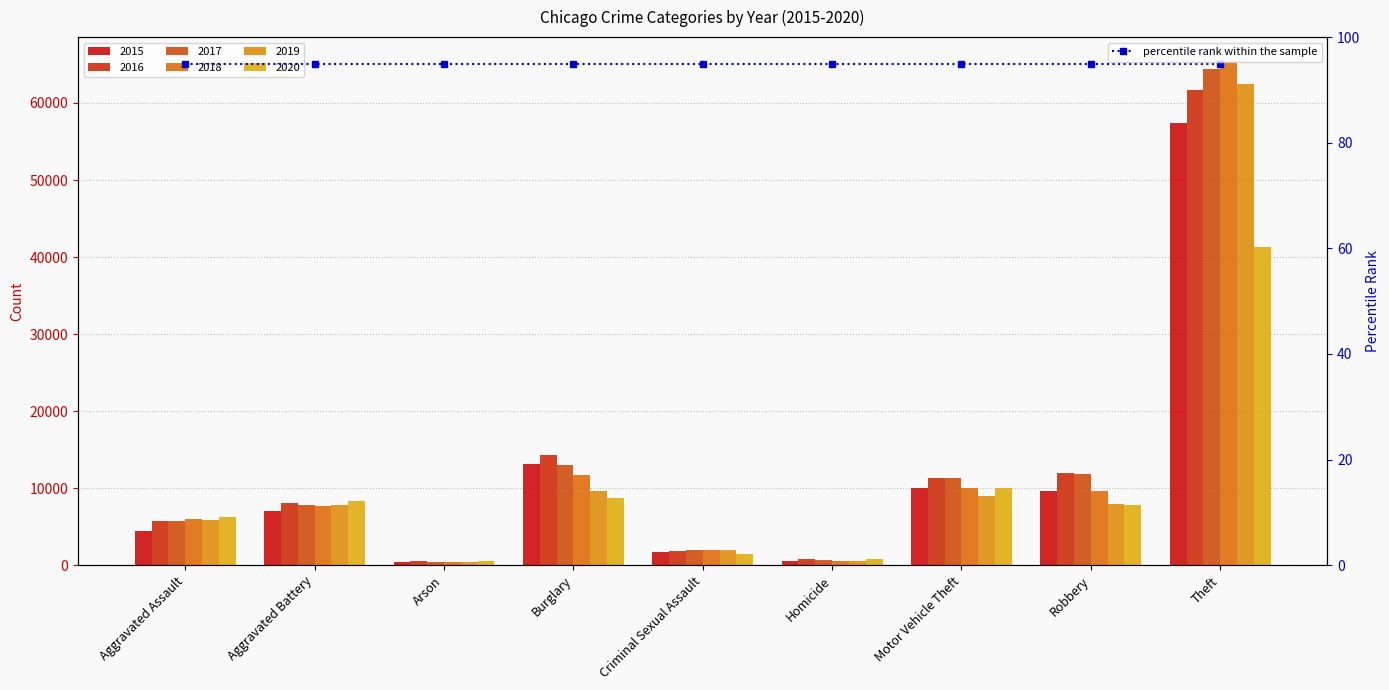

Reading right to left, list all the values displayed in this chart.

2015: 57351	9638	10068	496	1700	13184	448	7019	4480
2016: 61623	11960	11285	786	1849	14289	515	8086	5712
2017: 64386	11880	11380	672	1974	13001	444	7845	5793
2018: 65289	9681	9985	588	2033	11747	373	7735	6001
2019: 62495	7995	8977	499	1909	9638	376	7858	5841
2020: 41335	7855	9959	787	1485	8758	588	8320	6264